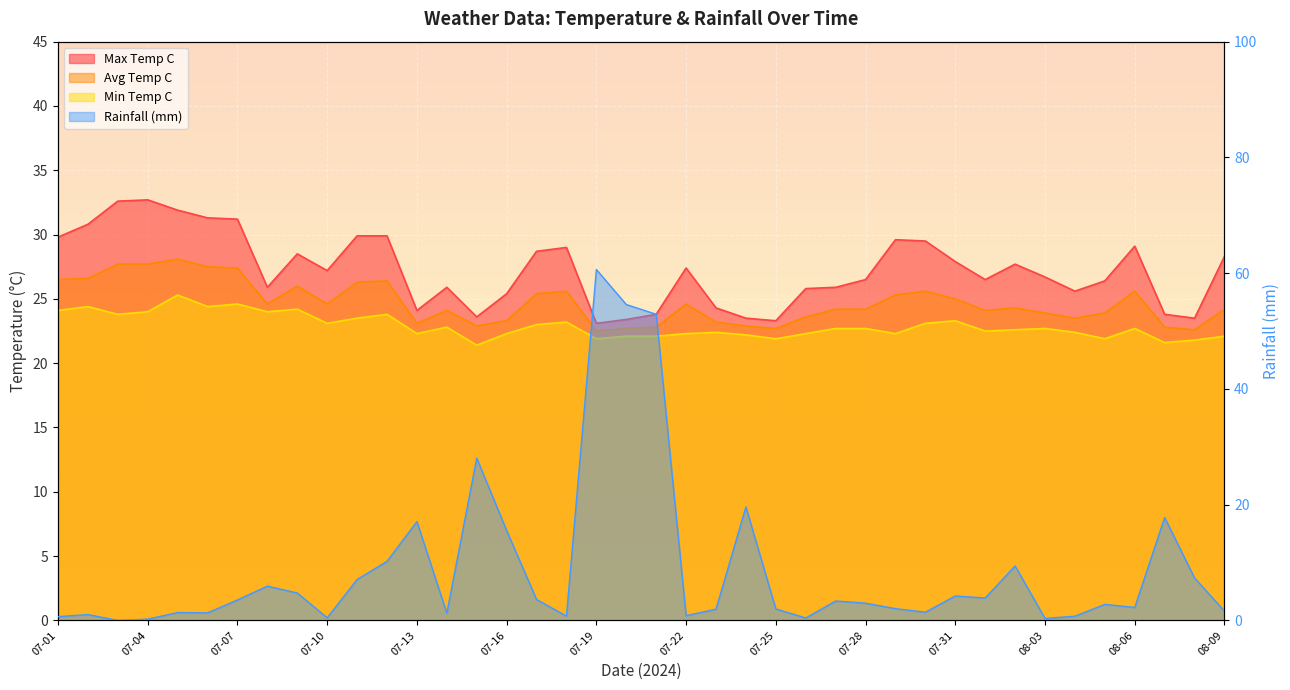

What is the value of the avg_temp_c point at the 25th from the left?

22.7